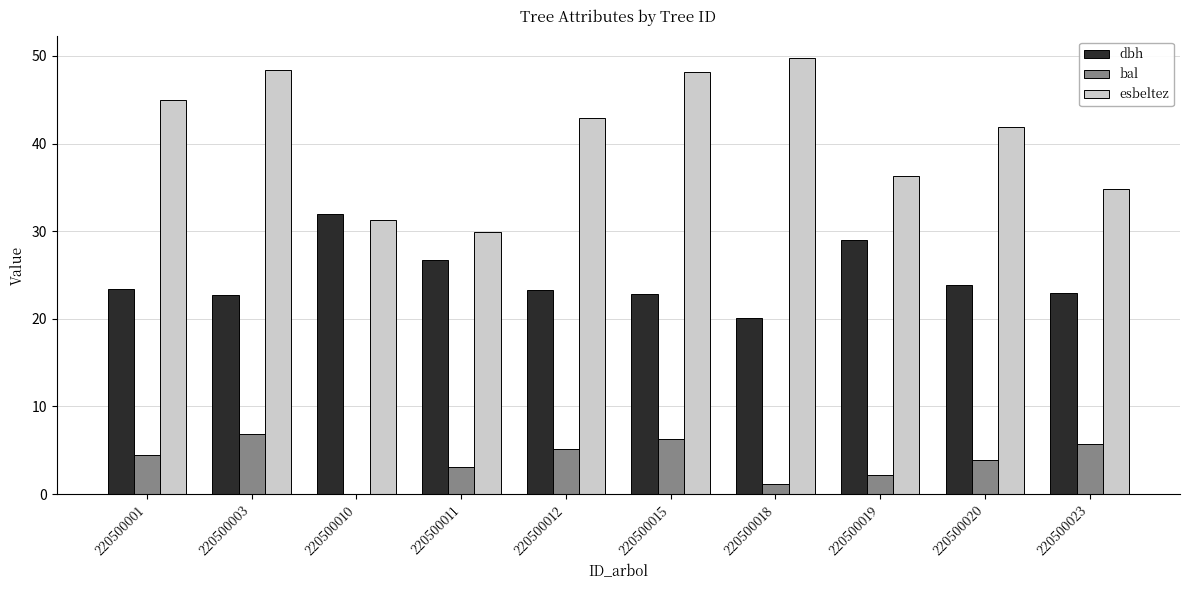

True or false: dbh has a value of 22.8 at 220500003.

True